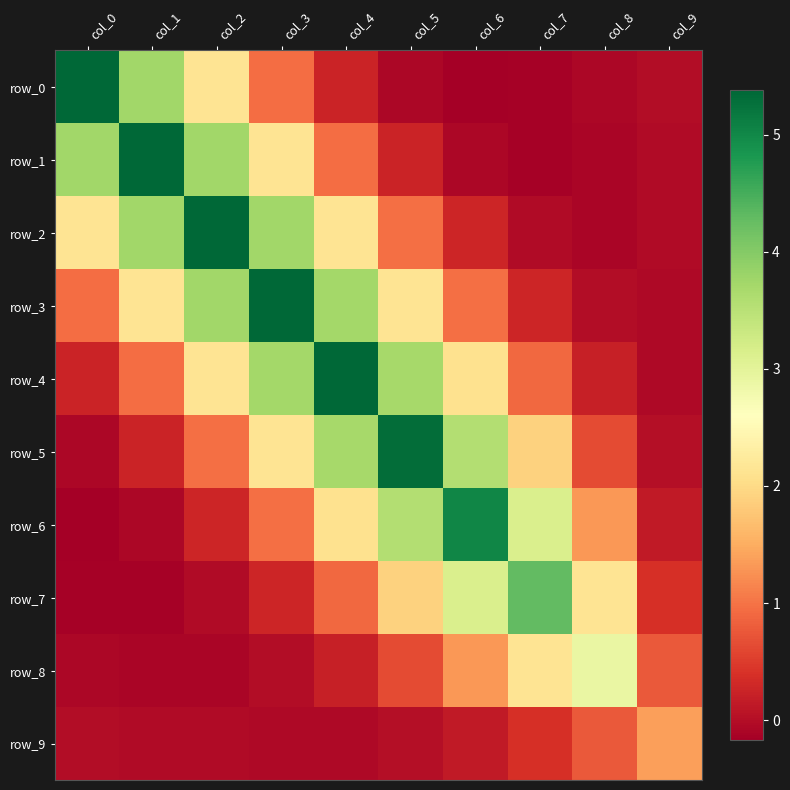

List the series in order of their peak value, lowest first.

row_9, row_8, row_7, row_6, row_5, row_4, row_3, row_2, row_1, row_0